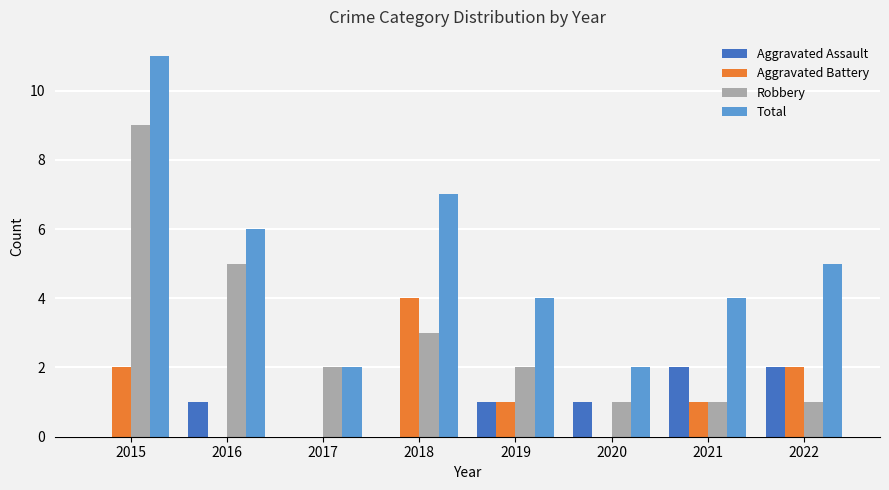

Reading left to right, what are all the values shown in this chart?

Aggravated Assault: 2015=0	2016=1	2017=0	2018=0	2019=1	2020=1	2021=2	2022=2
Aggravated Battery: 2015=2	2016=0	2017=0	2018=4	2019=1	2020=0	2021=1	2022=2
Robbery: 2015=9	2016=5	2017=2	2018=3	2019=2	2020=1	2021=1	2022=1
Total: 2015=11	2016=6	2017=2	2018=7	2019=4	2020=2	2021=4	2022=5